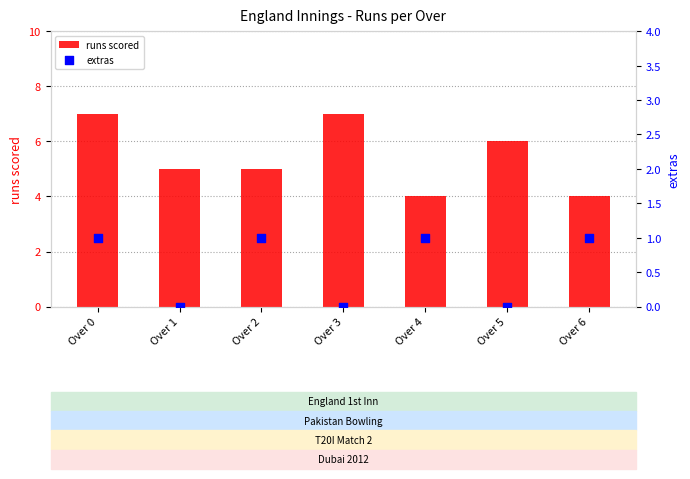

Which series has the largest Y range (max minus min)?

runs scored